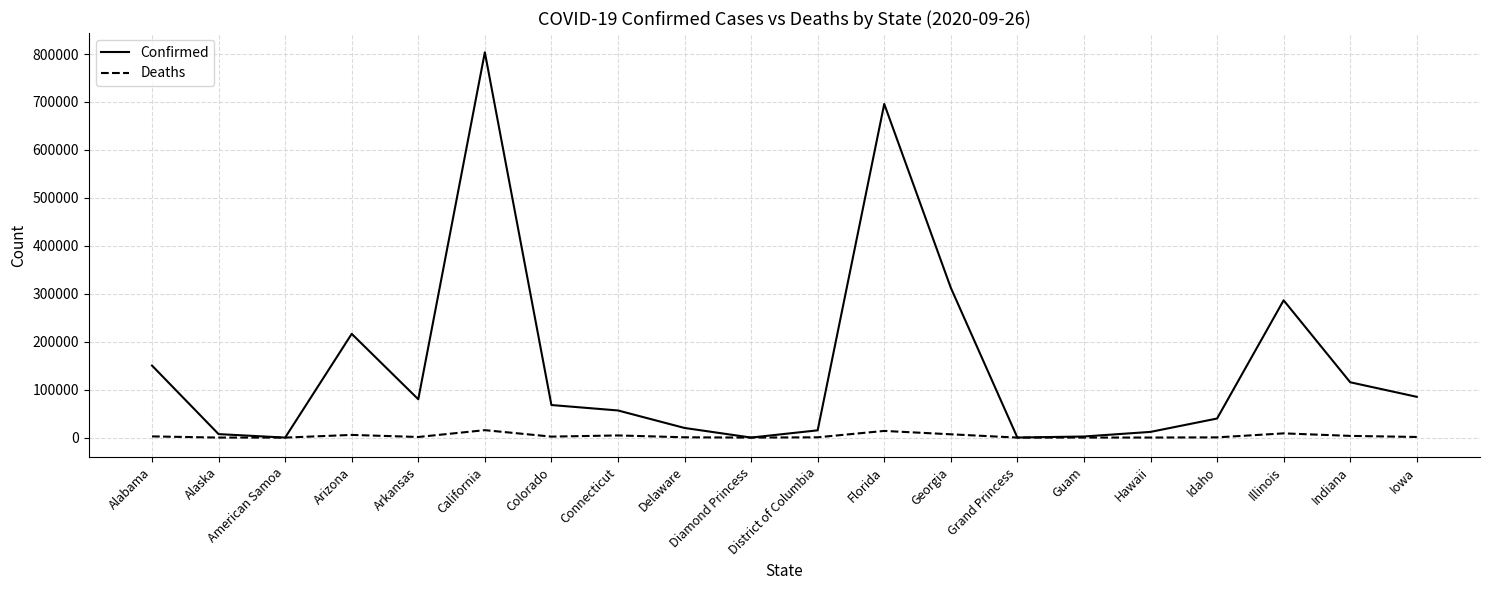

True or false: Confirmed has a value of 695887 at Florida.

True